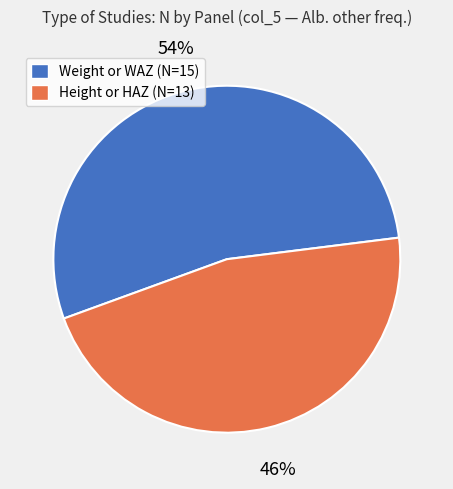

Is the sum of Weight or WAZ (N=15) and Height or HAZ (N=13) greater than half?

Yes